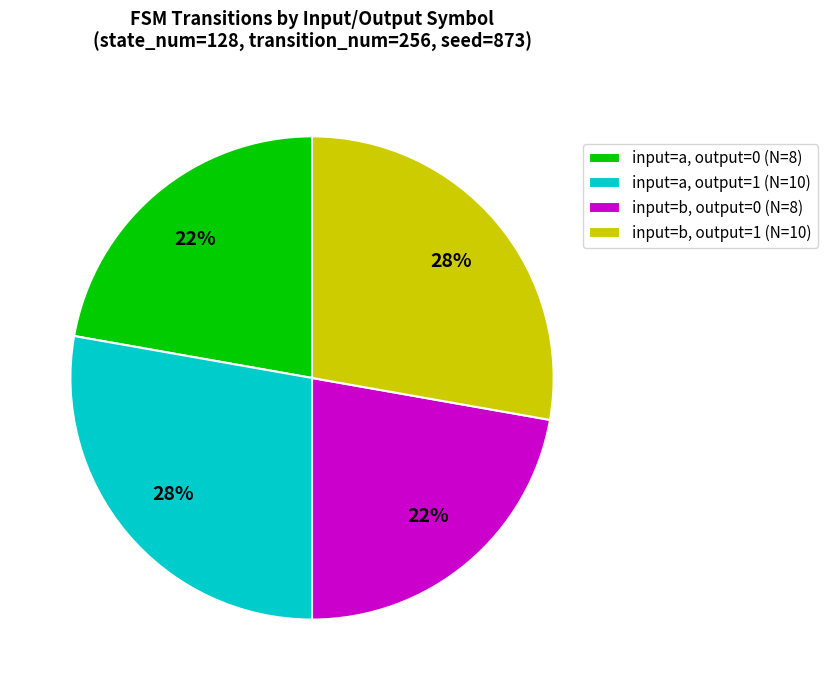

What is the ratio of the value at input=a, output=1 (N=10) to the value at input=a, output=0 (N=8)?

1.3